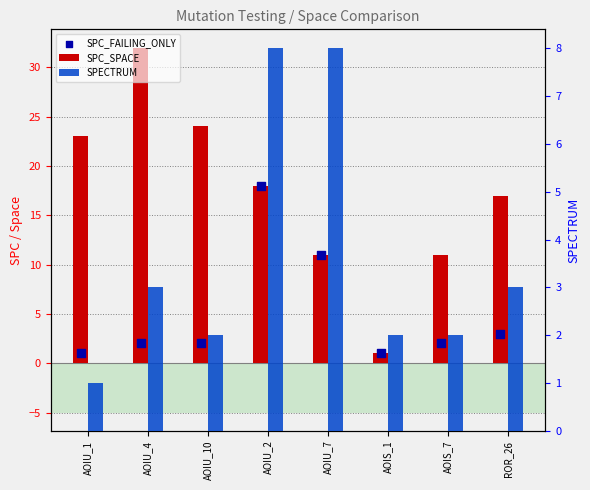

What are all the series names shown in the legend?

SPC_SPACE, SPC_FAILING_ONLY, SPECTRUM